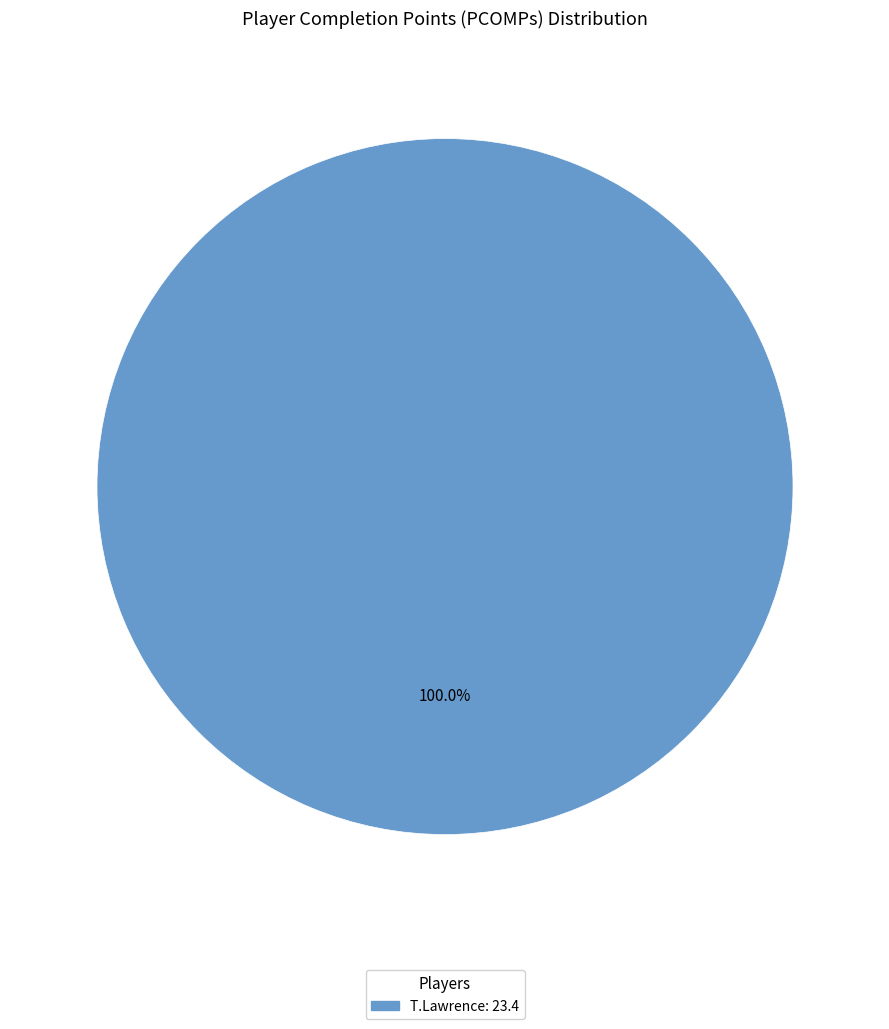

Is there any slice that represents more than half of the pie?

Yes